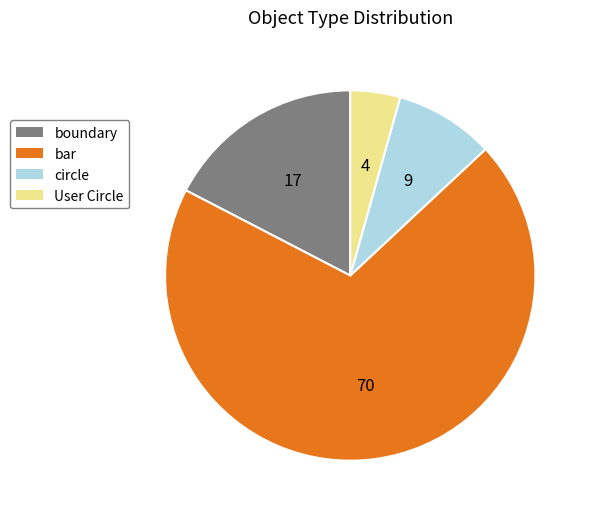

Rank the categories by value from highest to lowest.

bar, boundary, circle, User Circle